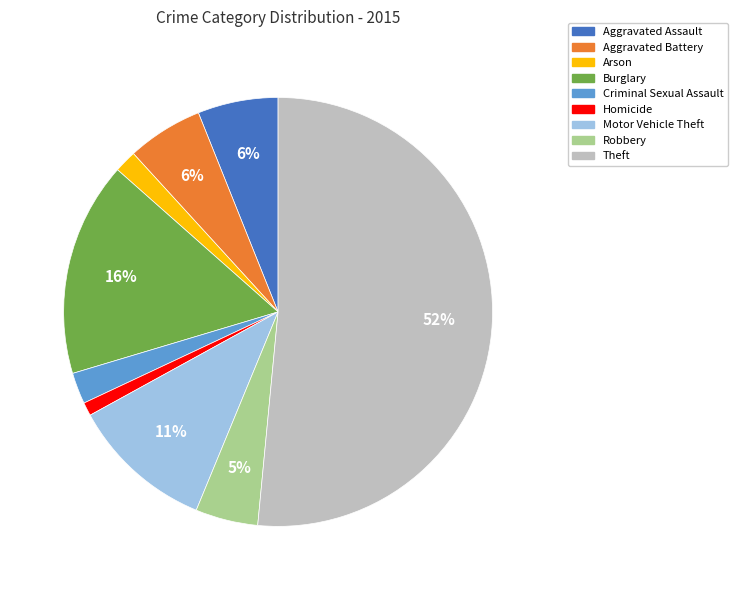

To the nearest percent, what is the difference between the Theft and Robbery slice percentages?

47%